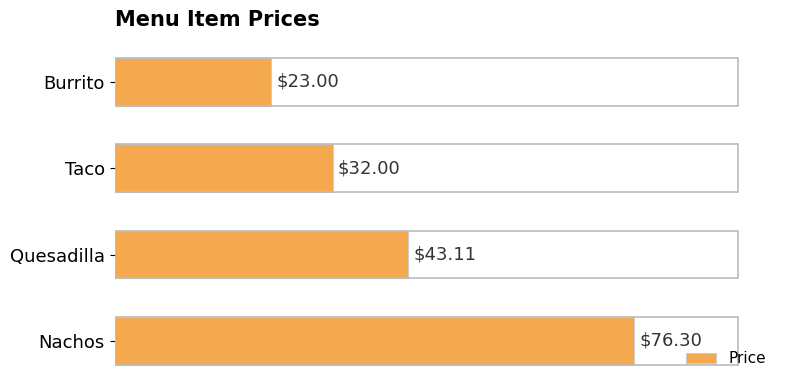

Which label corresponds to the smallest value in the chart?

Burrito